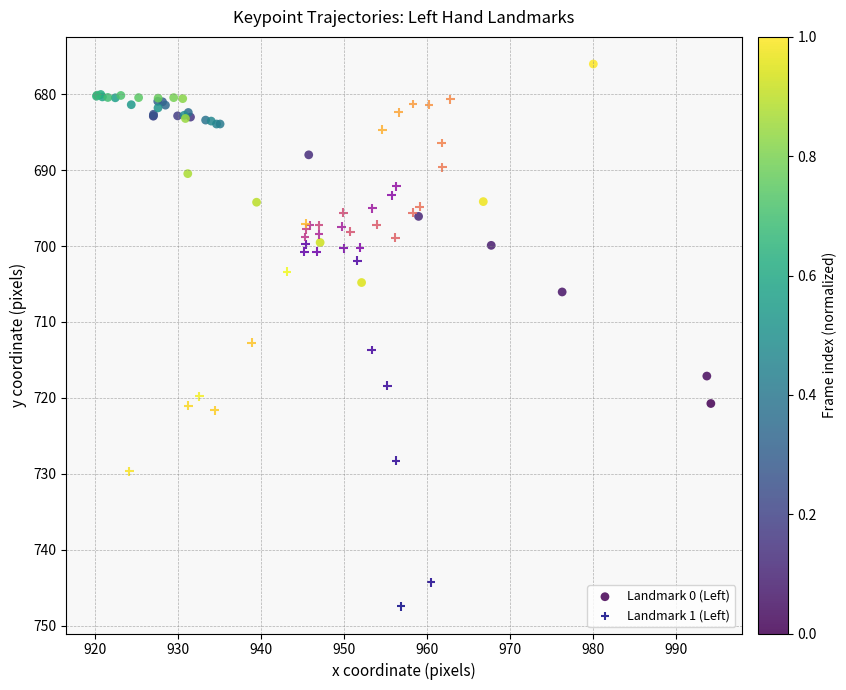

Which series reaches the maximum Y coordinate?

Landmark 1 (Left)